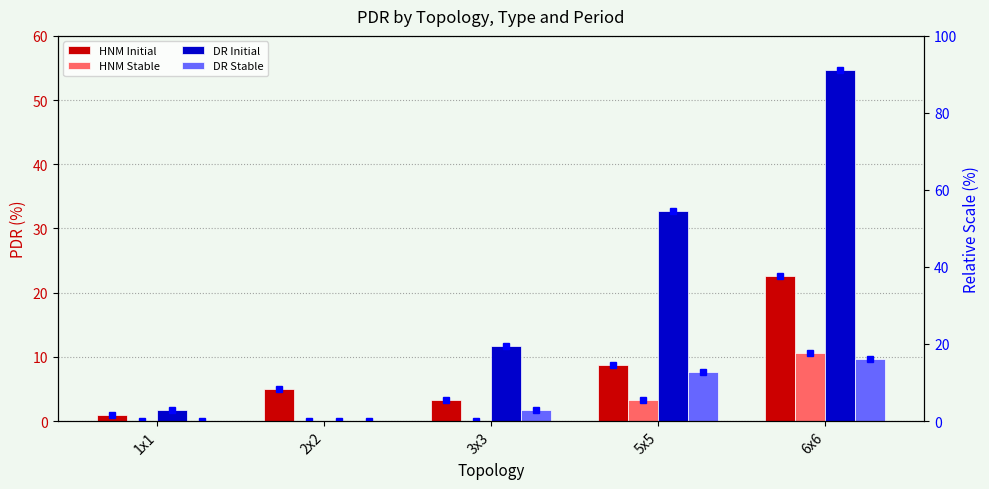

Is the value of HNM Stable at 6x6 greater than the value of HNM Initial at 5x5?

Yes